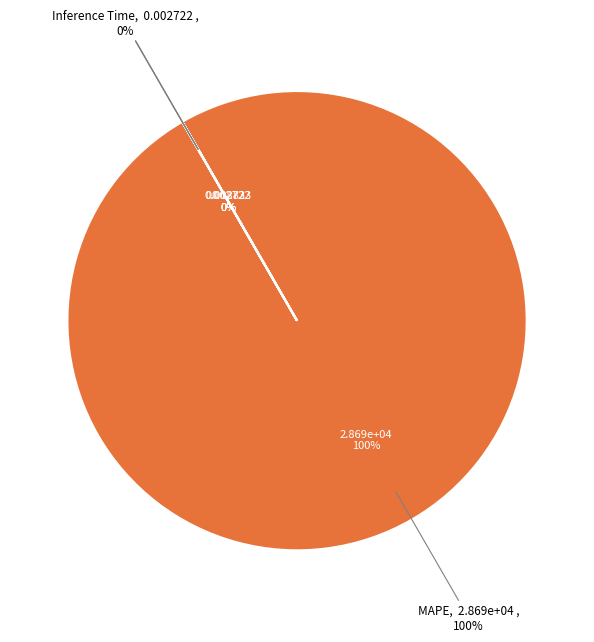

Does Inference Time represent more than half of the total?

No